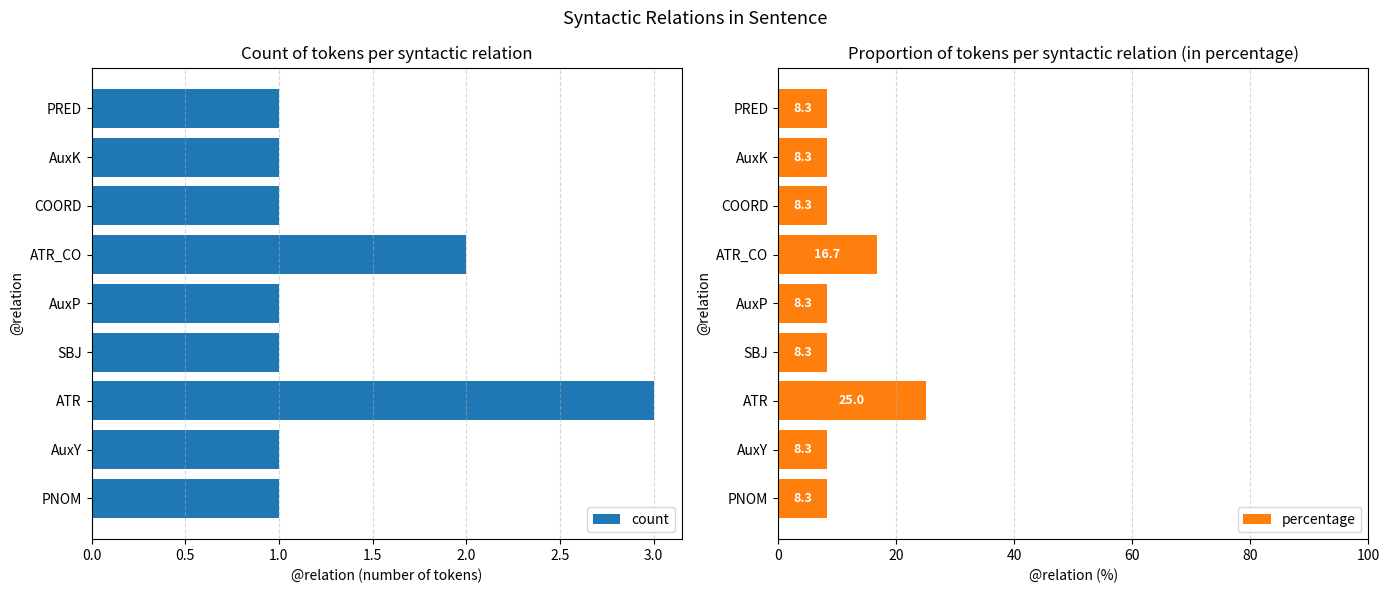

The count series shows 0 at AuxK. True or false?

False